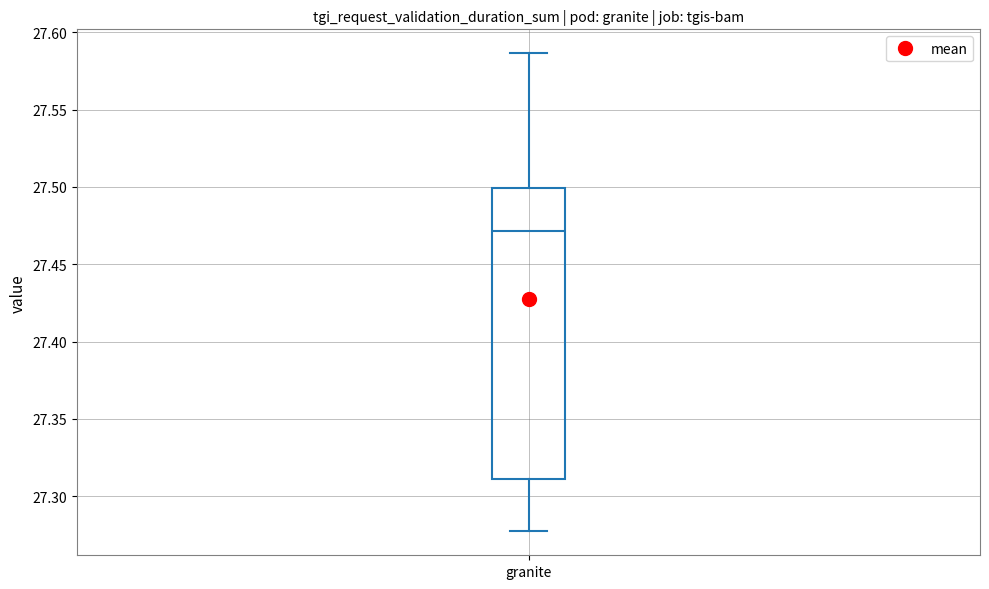

Read this box plot against the y-axis: the position of the median line, the range covered by the box, and the ends of both whiskers. The values are not printed on the chart, so give them approximately, as read against the axis.

median 27.470, box 27.310 to 27.500, whiskers 27.275 to 27.585